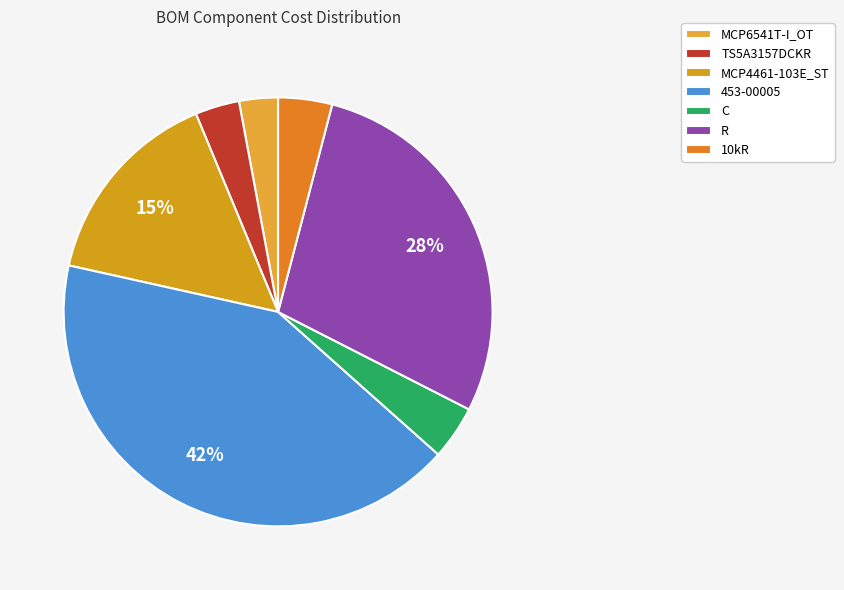

To the nearest percent, what percentage of the pie is MCP4461-103E_ST?

15%